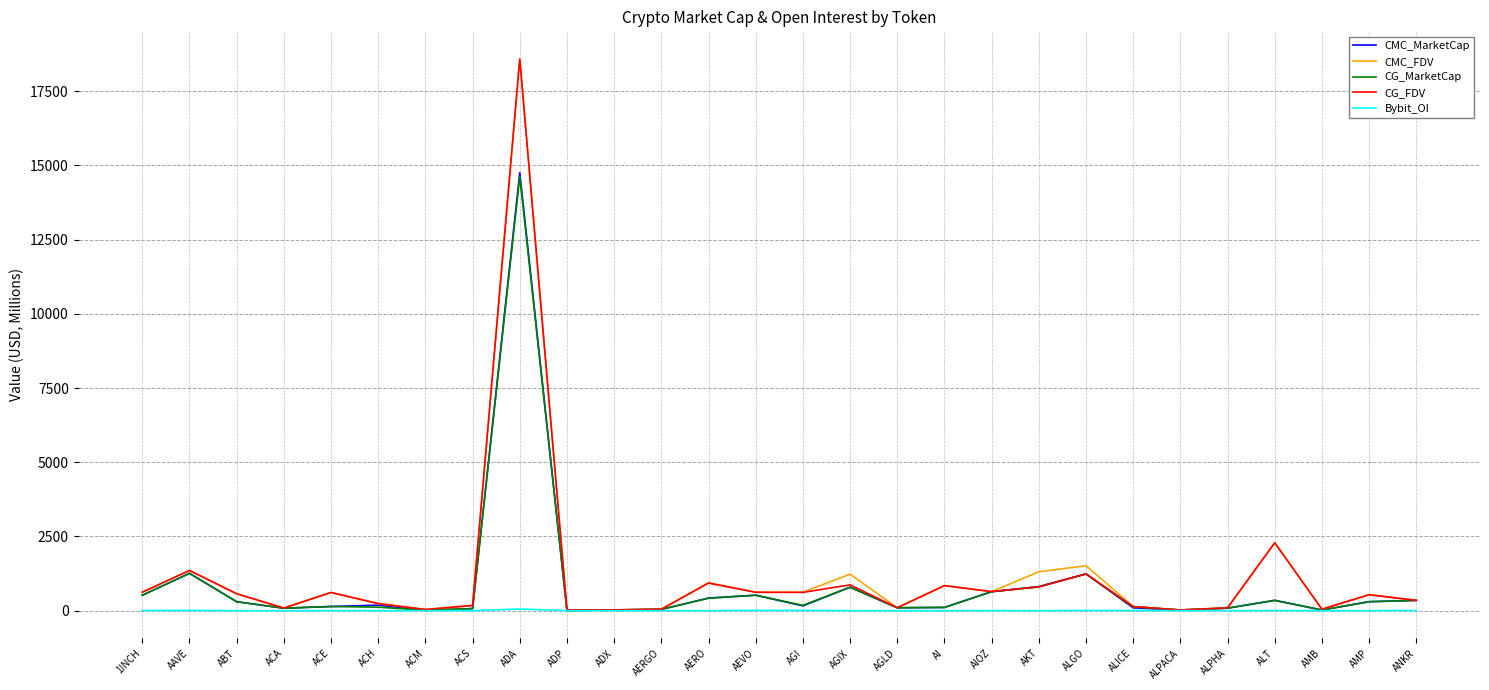

What is the greatest value displayed?

18588.6